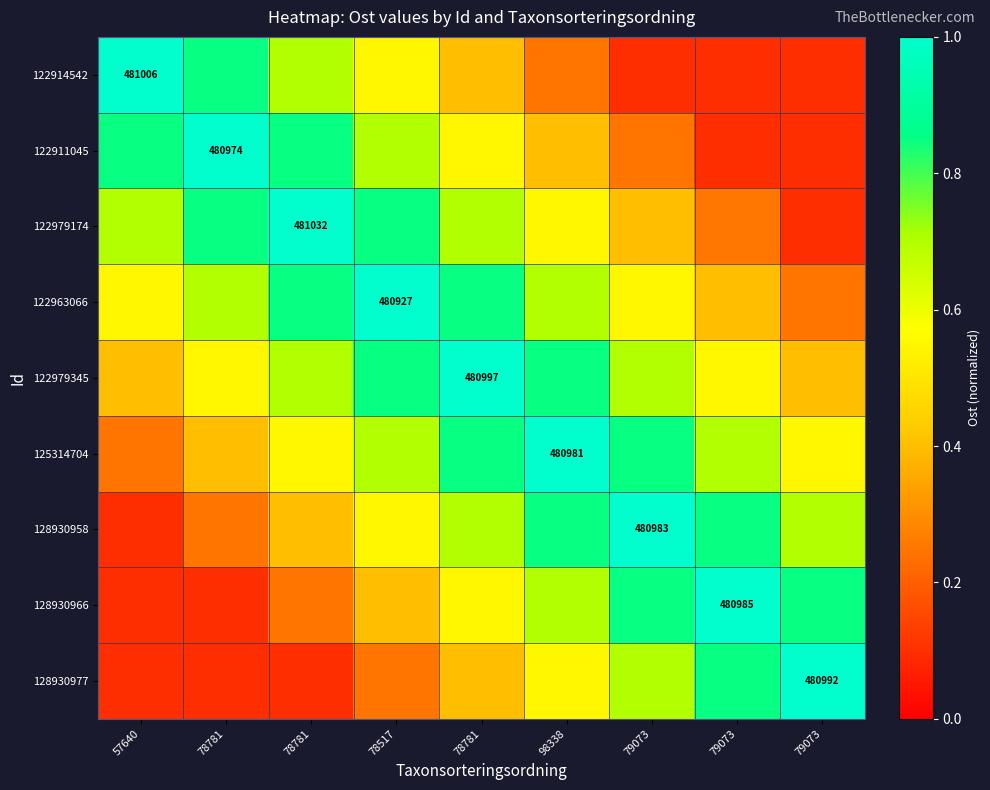

Which series has the widest spread of values?

122979174